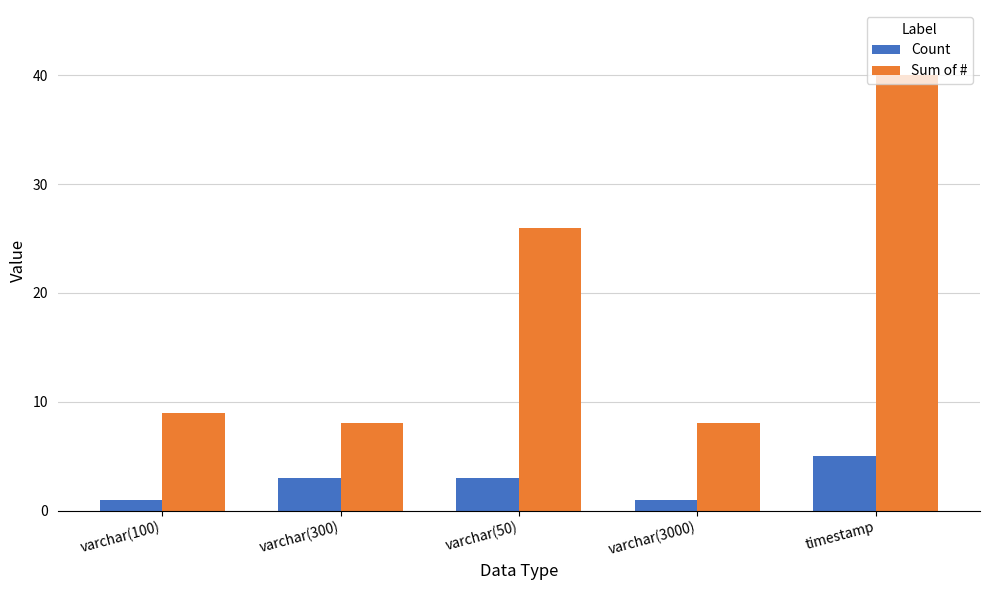

How many bars are there in total?

10